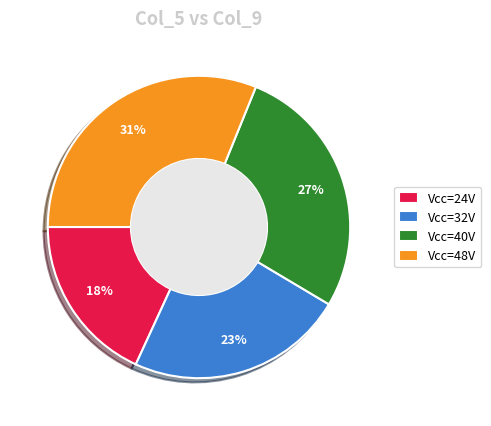

The Vcc=40V slice represents 40% of the pie. True or false?

False